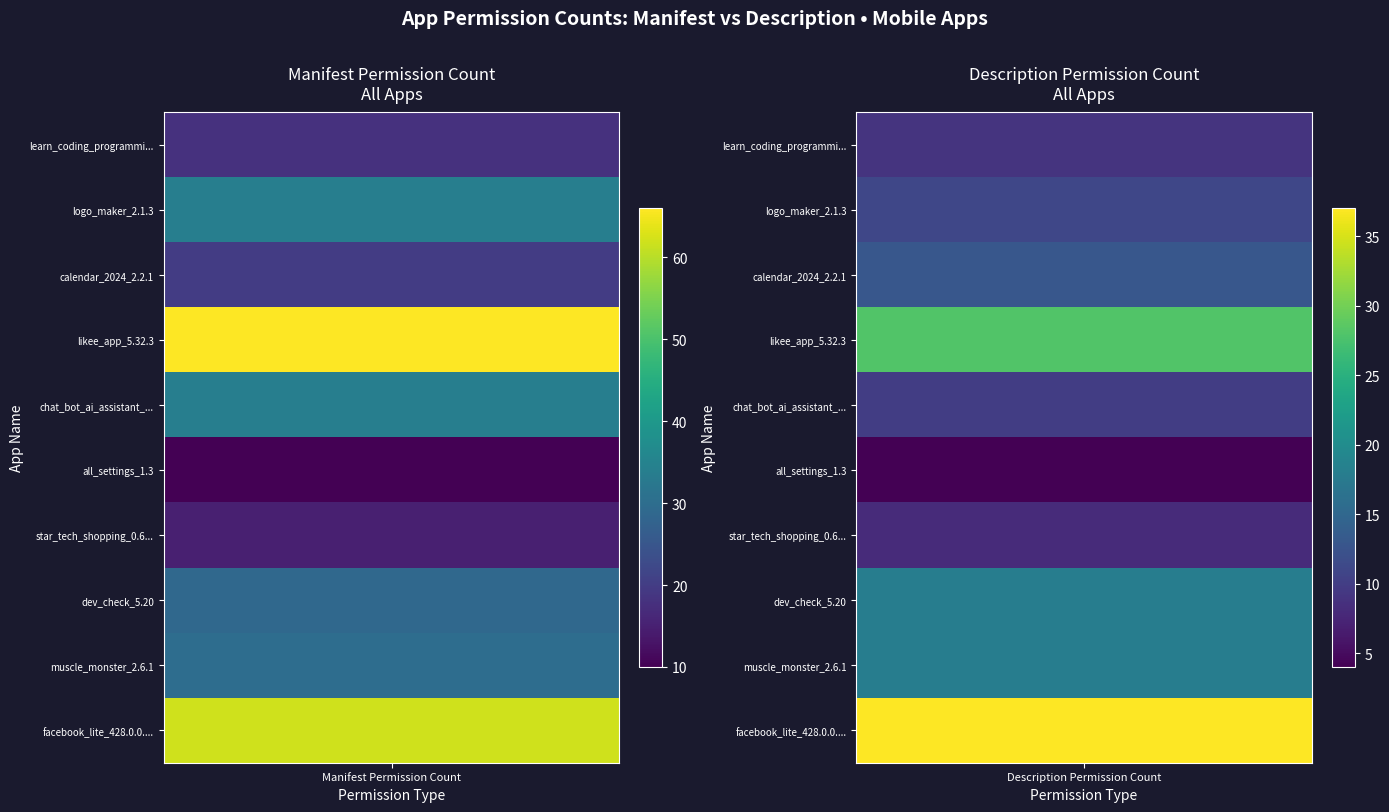

What is the sum of all dev_check_5.20 values?

47